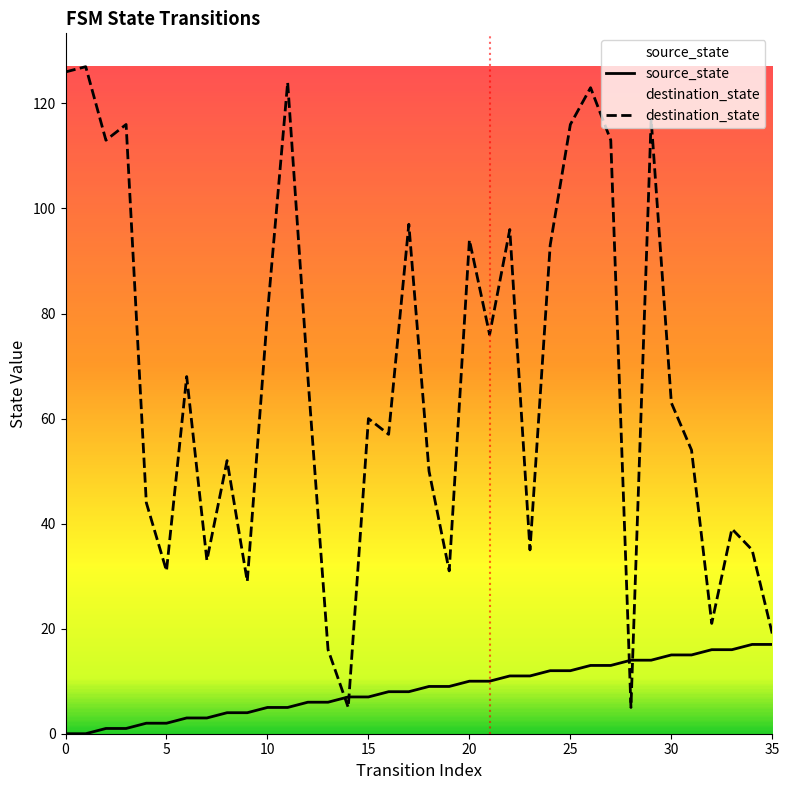

How many data points does each series have?

36